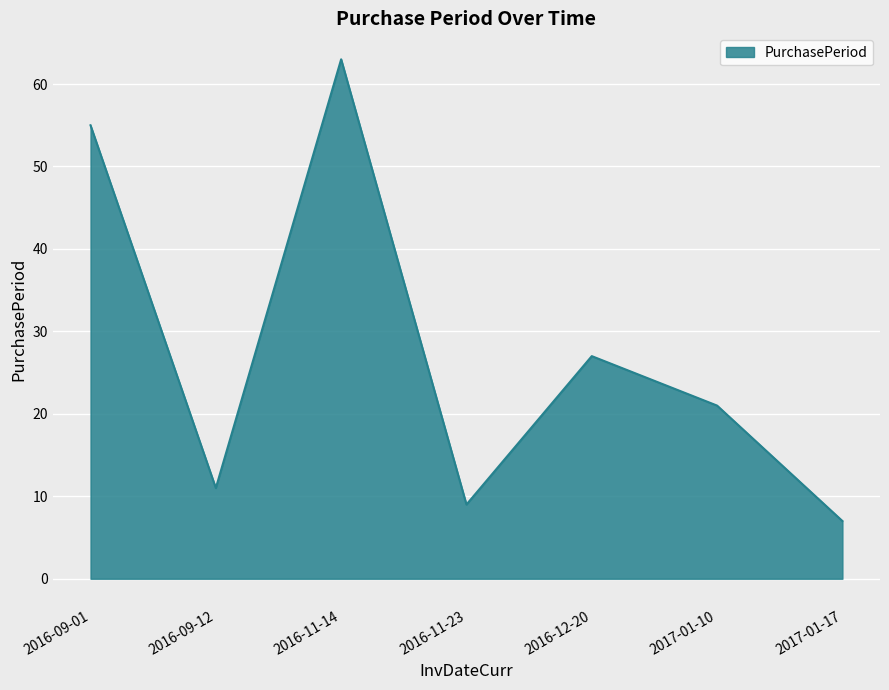

What is the average value?

28